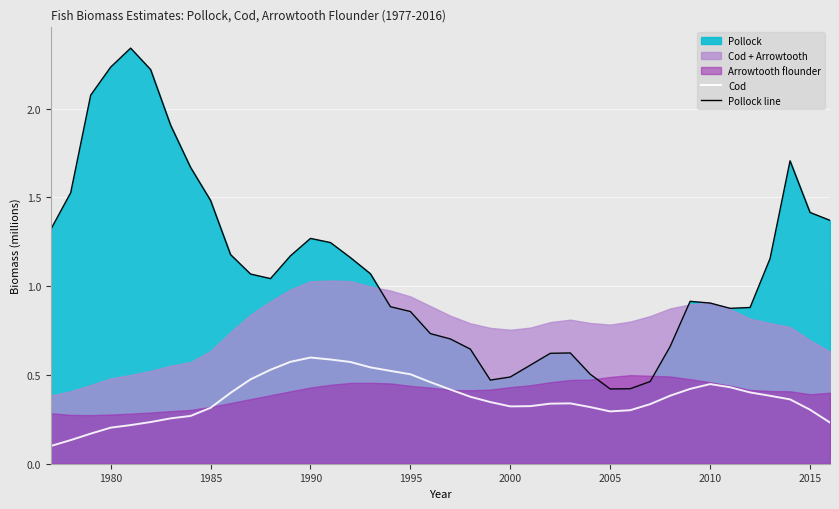

Which series has the largest range (max minus min)?

Pollock line